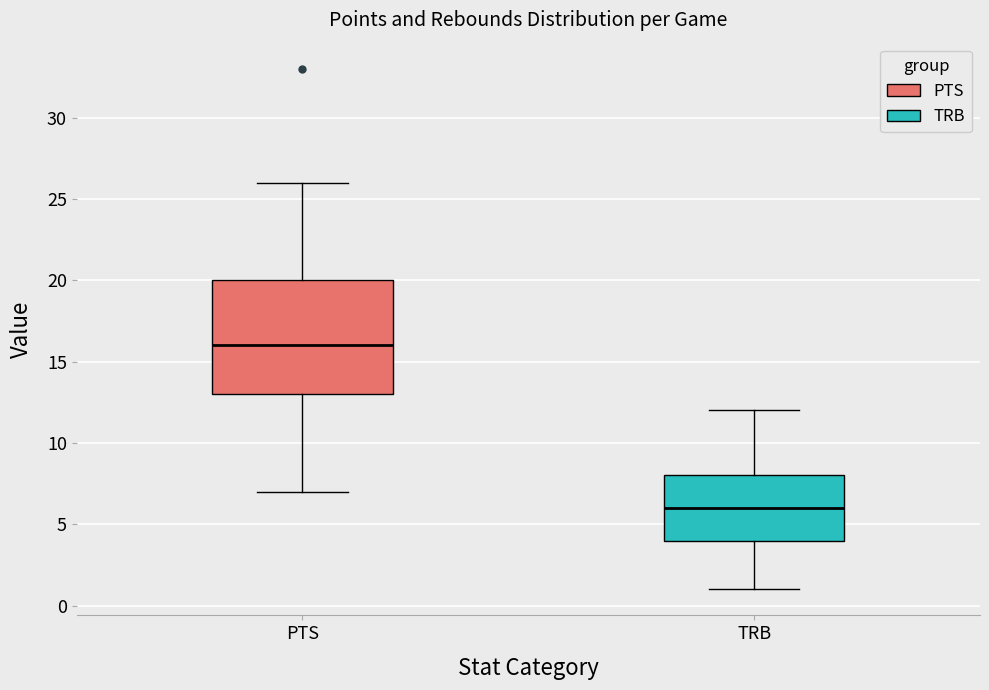

Where does the lower whisker of the box for PTS end on the y-axis? The values are not printed on the chart, so give them approximately, as read against the axis.

7